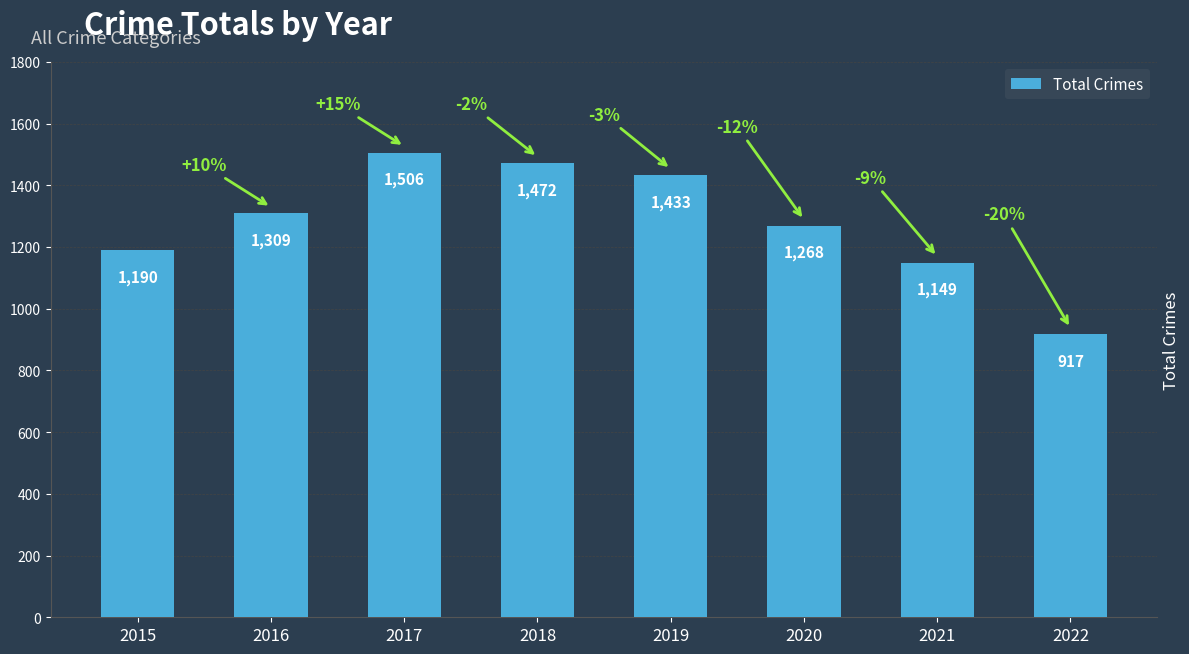

Are the bars grouped side by side (vs. stacked)?

No